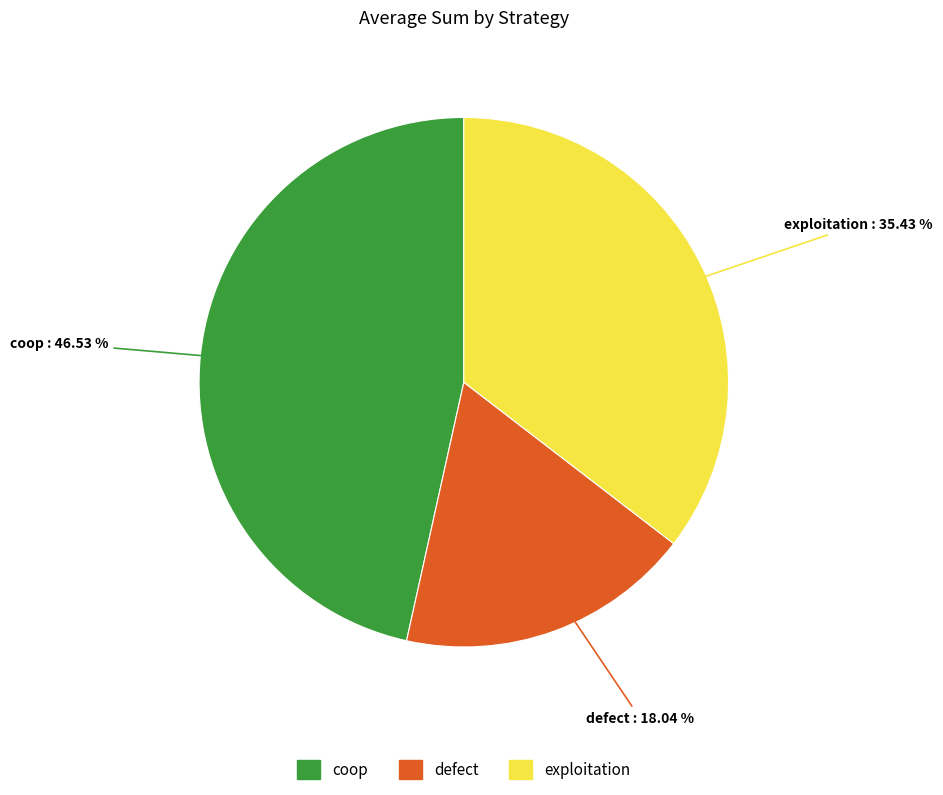

To the nearest percent, what percentage of the pie is coop?

47%